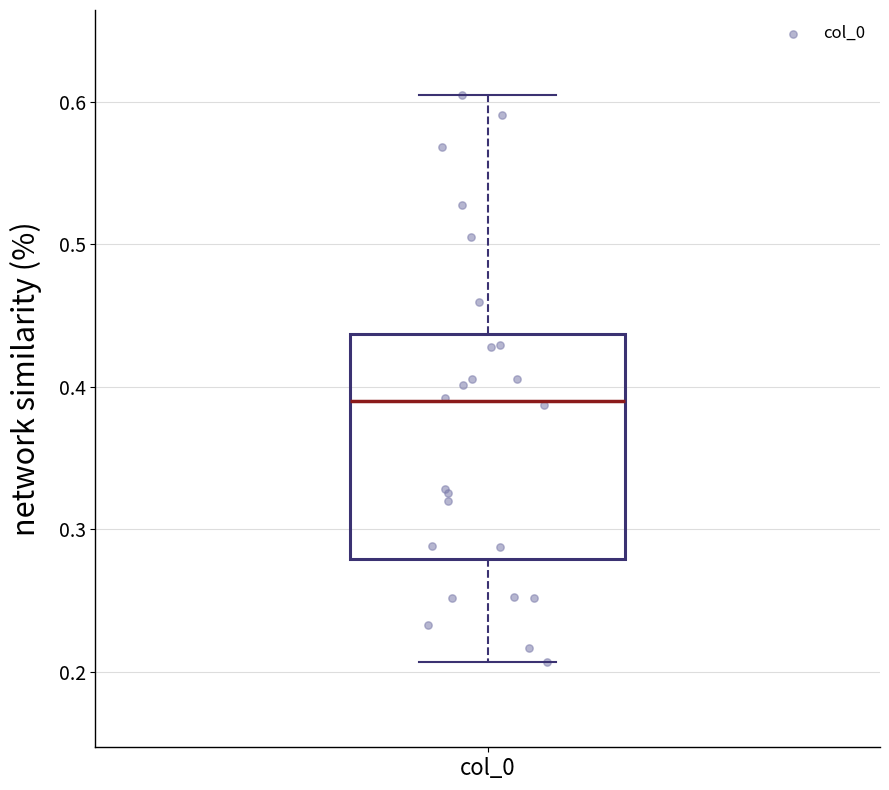

Transcribe this box plot: give where the median line is, the range the box spans, and where the two whiskers end, as read against the y-axis. The values are not printed on the chart, so give them approximately, as read against the axis.

median 0.39, box 0.28 to 0.44, whiskers 0.21 to 0.60